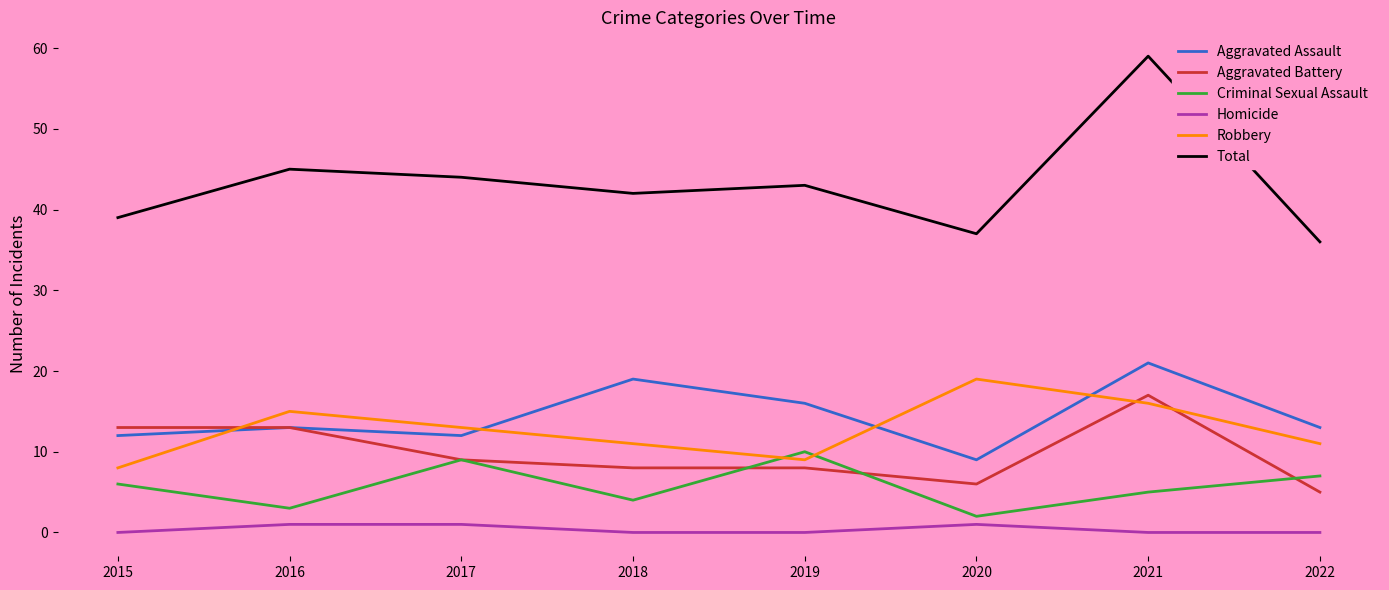

True or false: Total and Robbery cross at least once.

False